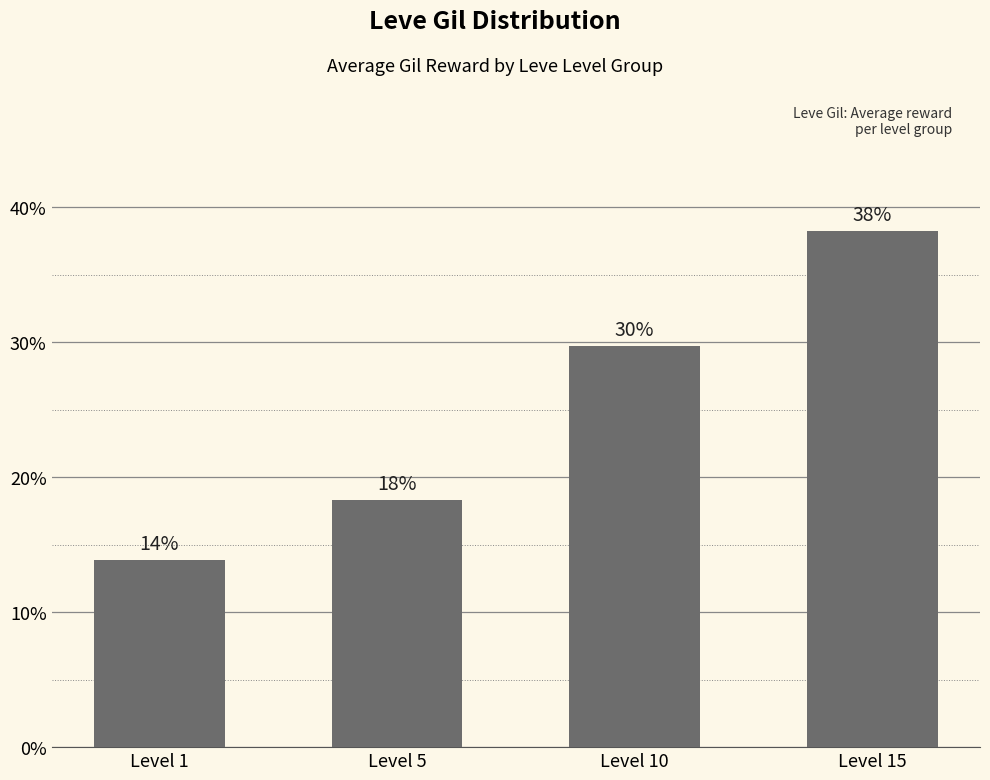

What is the difference between the second highest and minimum values?

15.9